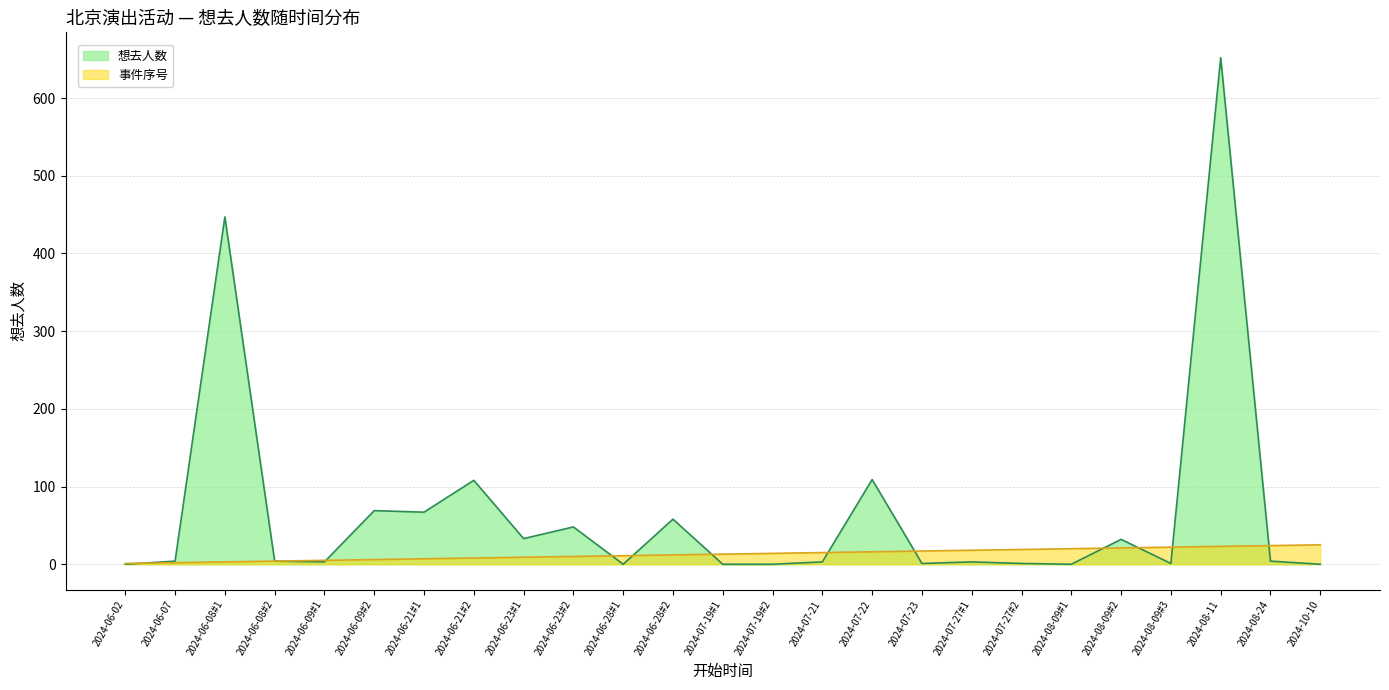

Which has a higher value, 2024-08-24 or 2024-06-28#2?

2024-06-28#2